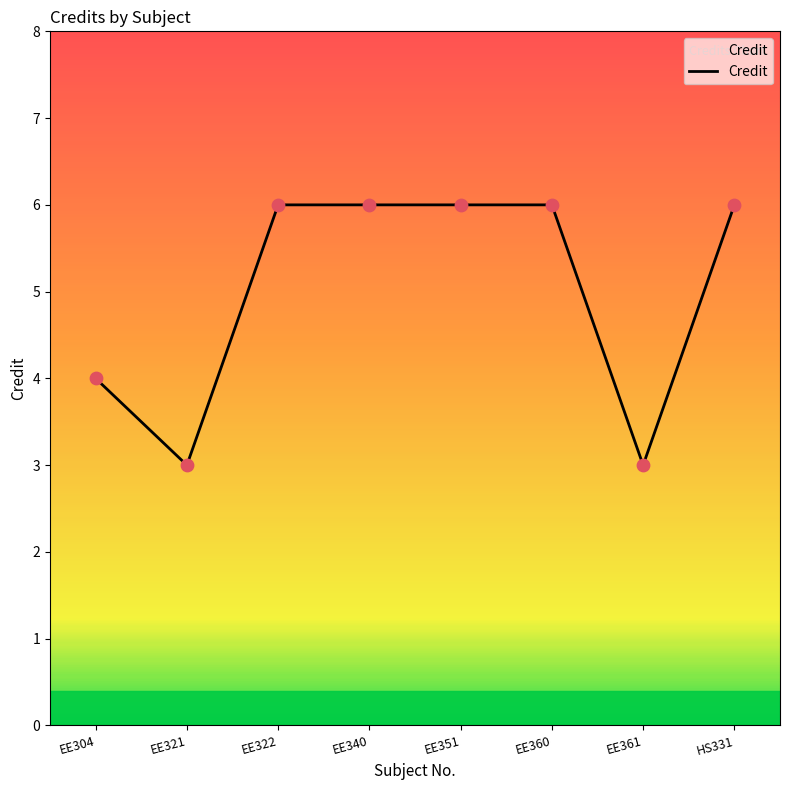

Between EE322 and EE304, which is larger?

EE322